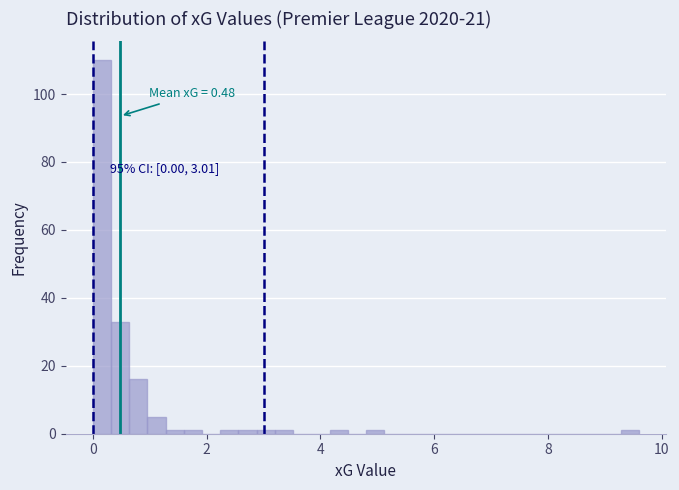

Read against the x-axis, roughly where is the centre of the tallest bar?

0.2